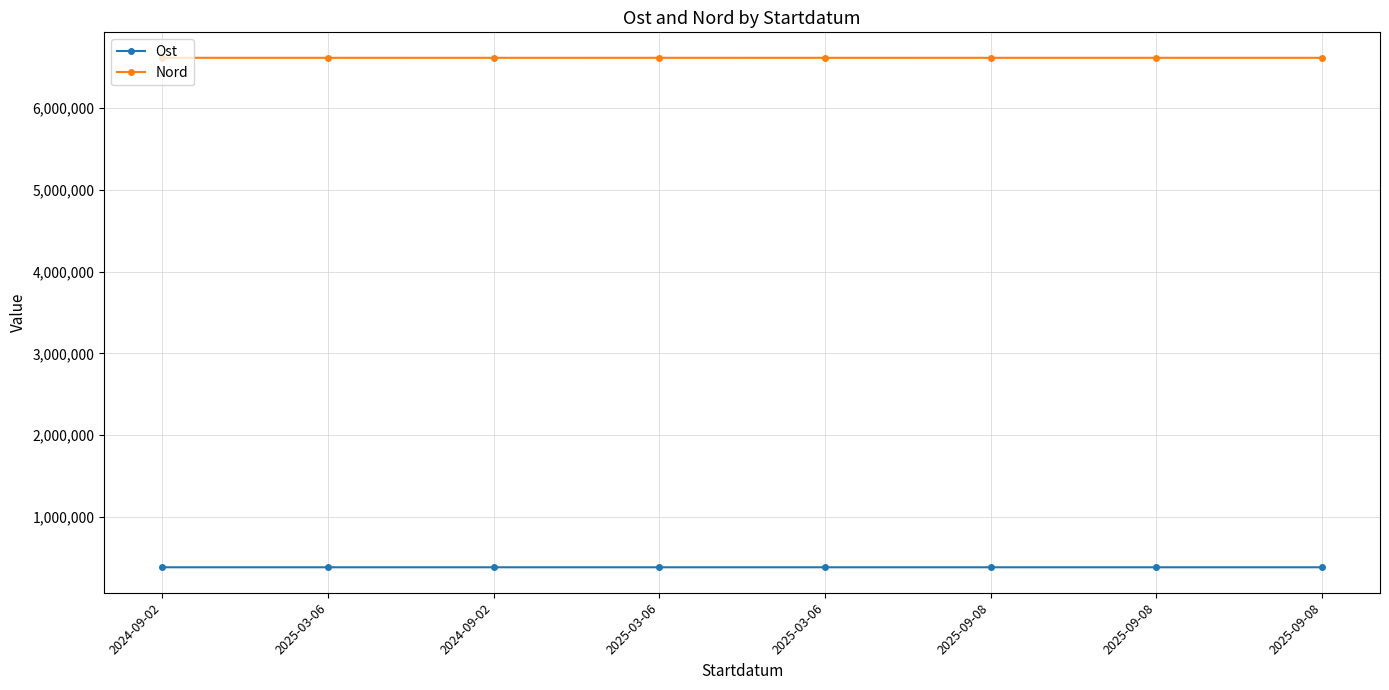

Does the chart display data point markers on the line(s)?

Yes